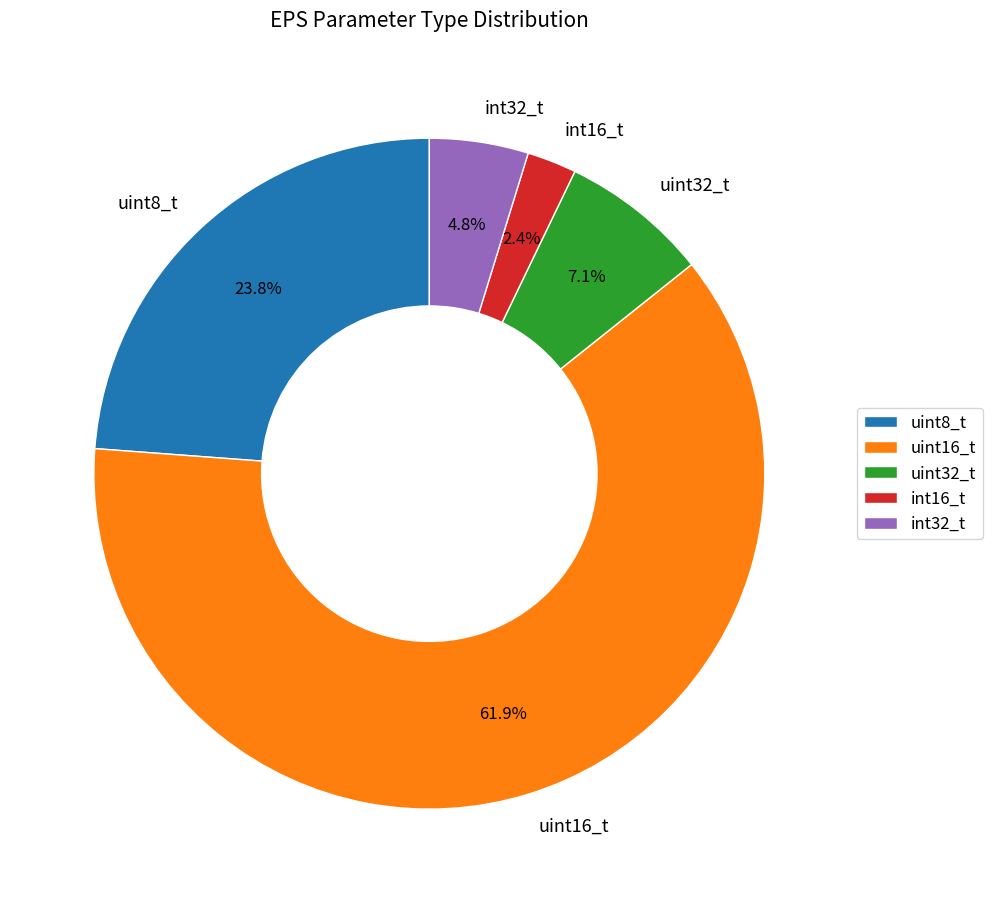

How many segments does this pie chart have?

5